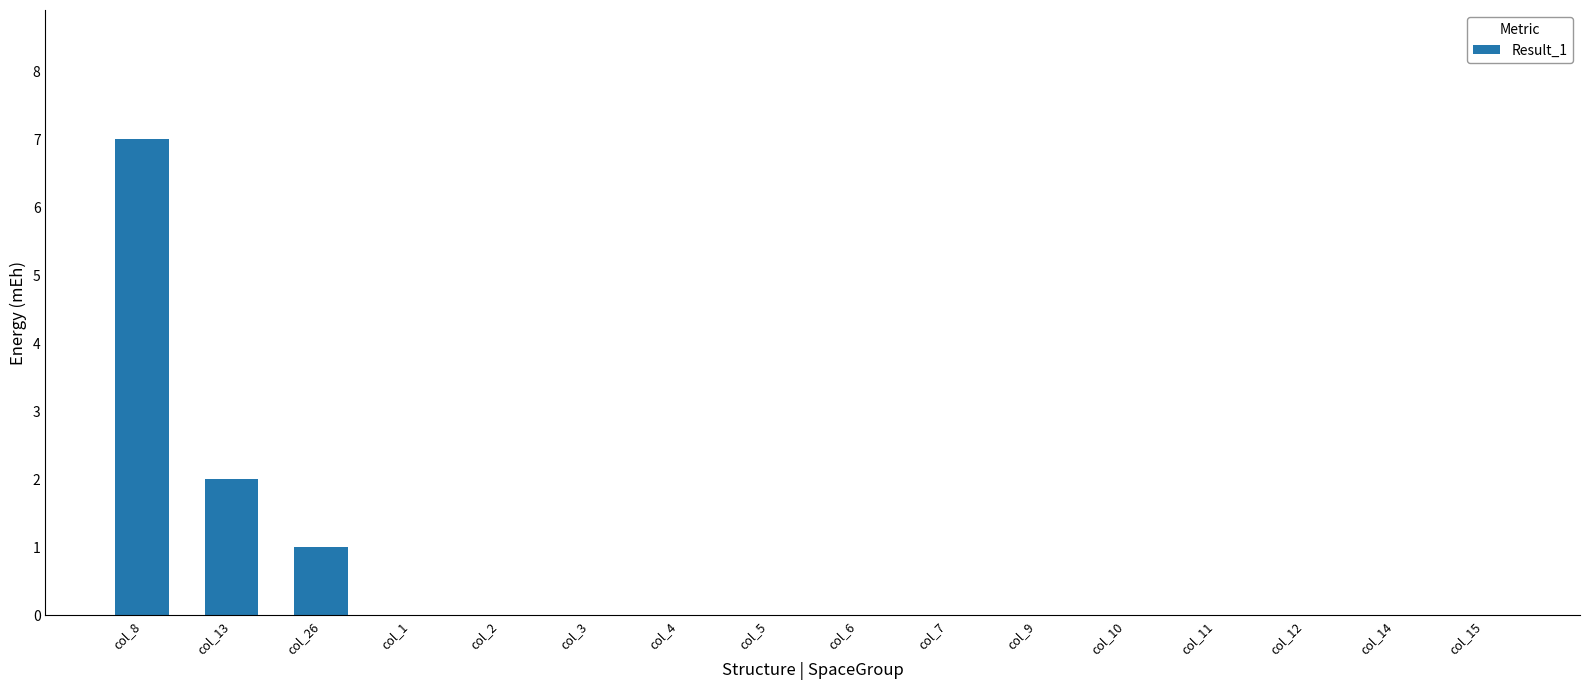

The value at col_12 is 3. True or false?

False